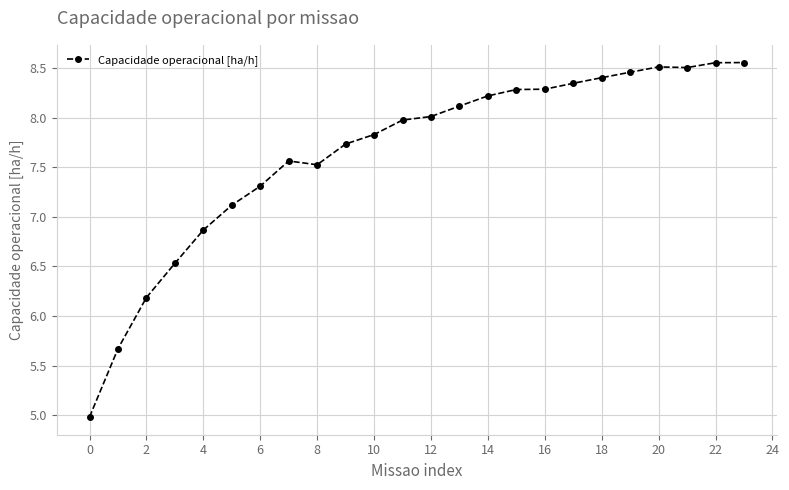

What is the difference between the second highest and second lowest values?

2.9